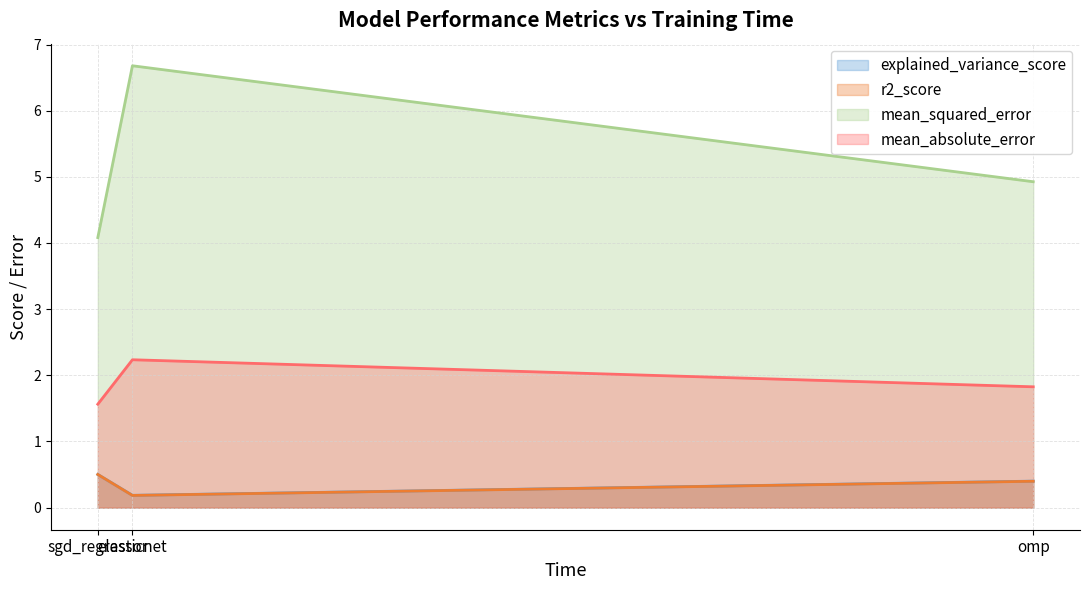

The explained_variance_score series shows 0.2 at elasticnet. True or false?

True